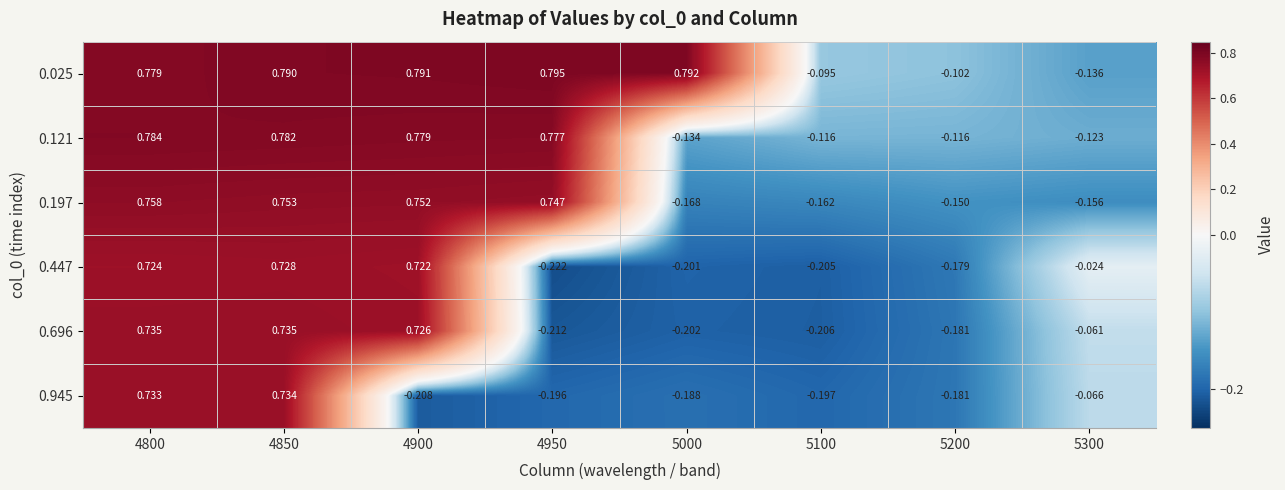

Is the value of 0.447 at 5000 greater than the value of 0.121 at 4800?

No